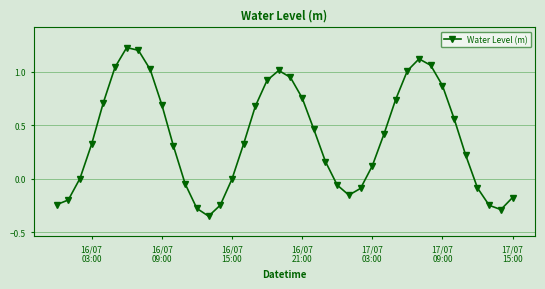

How many points are lower than both their immediate neighbors (excluding endpoints)?

3